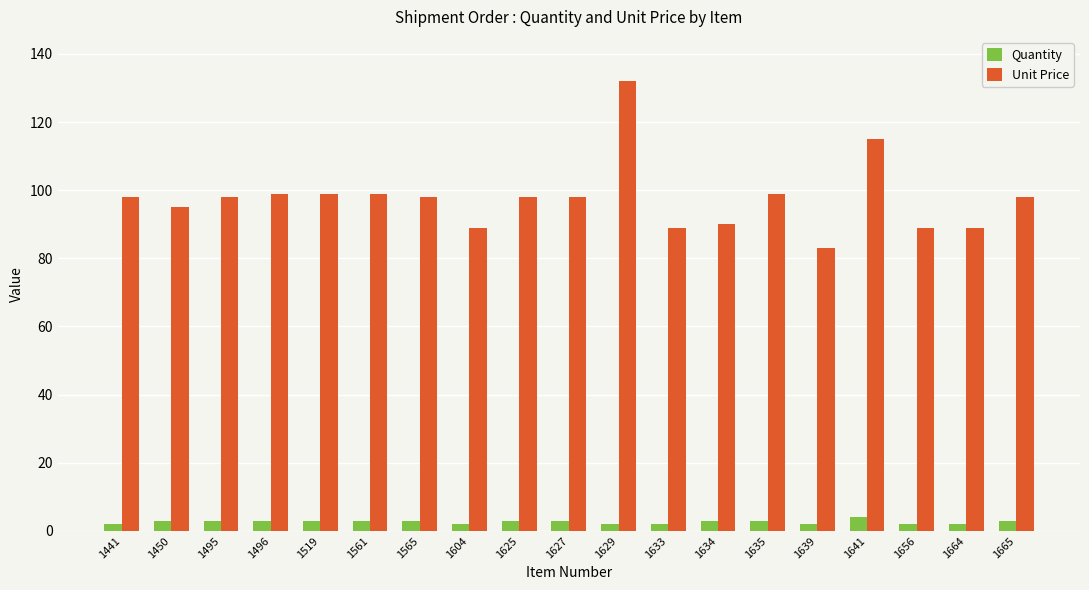

The value of Quantity at 1627 is 3. True or false?

True